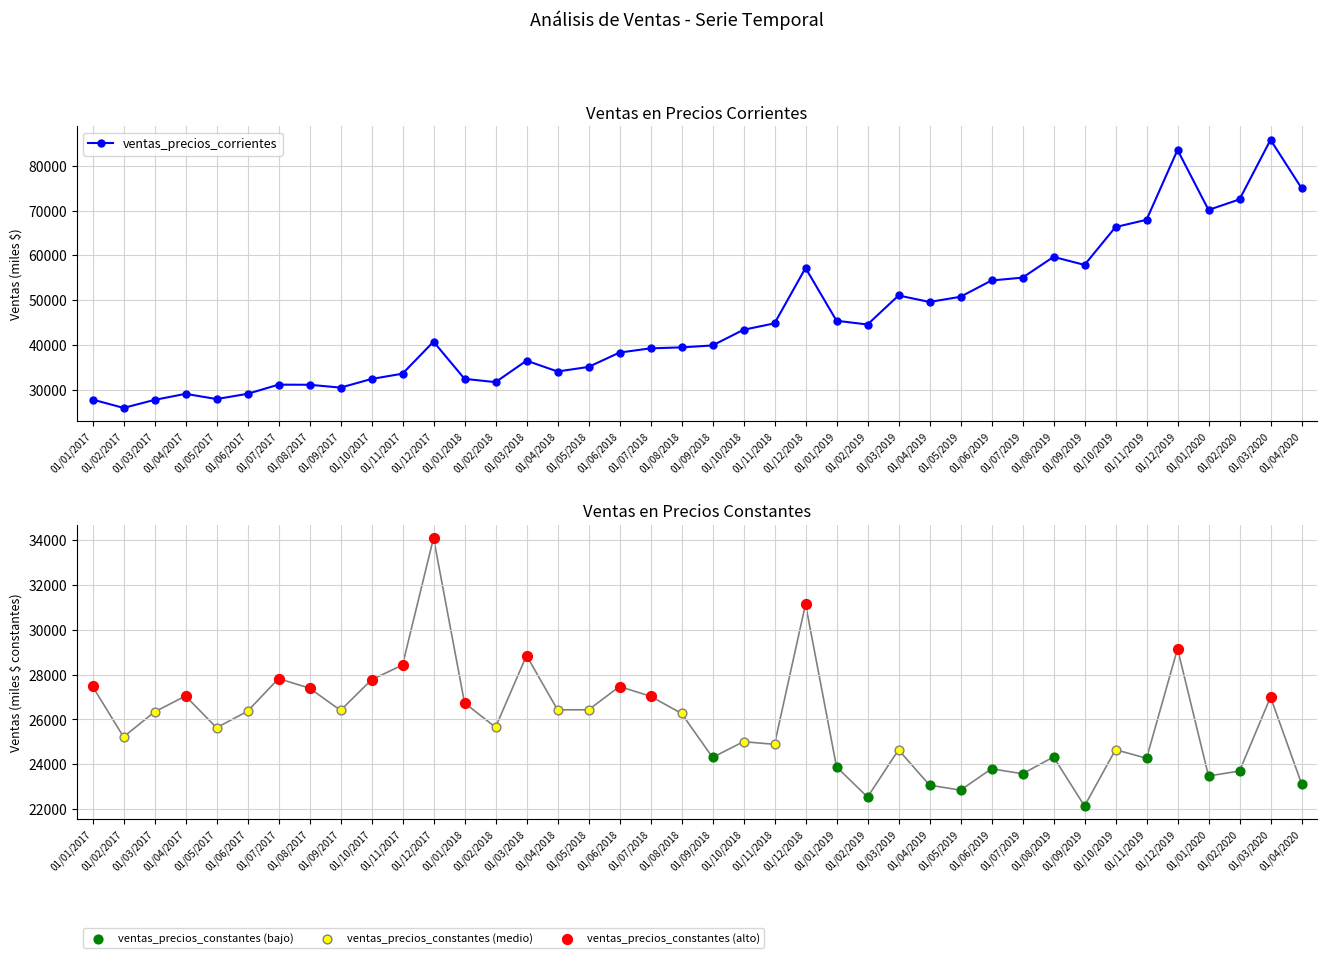

Which series has the widest spread of Y values?

ventas_precios_corrientes